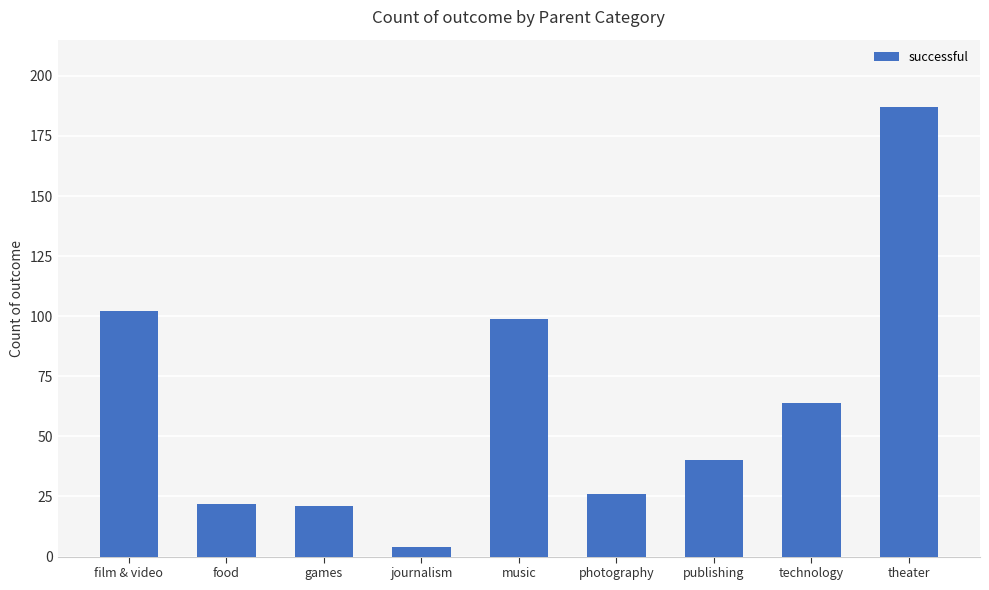

Which has a higher value, film & video or publishing?

film & video